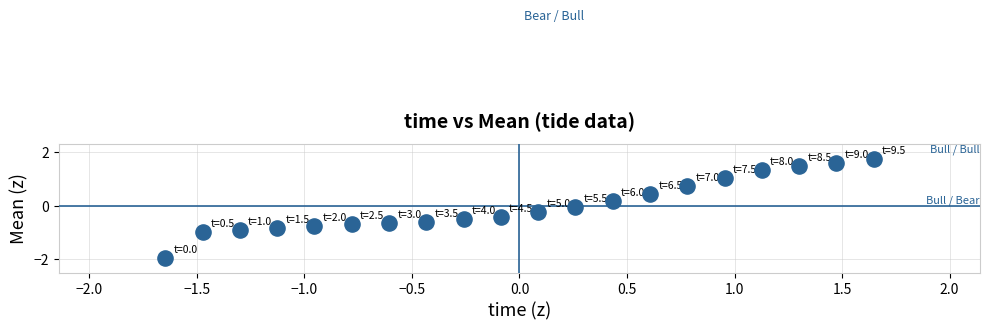

What is the range of X values (max minus min)?

3.3